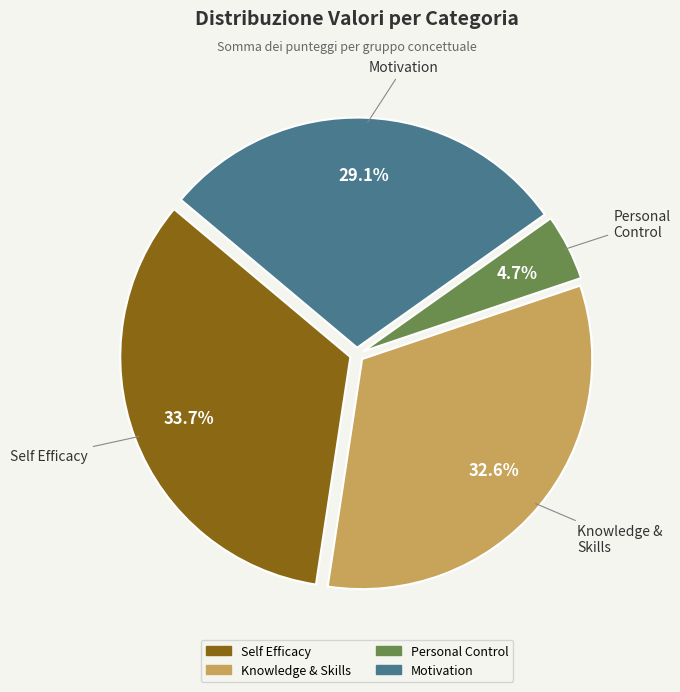

Which has a higher value, Motivation or Knowledge & Skills?

Knowledge & Skills